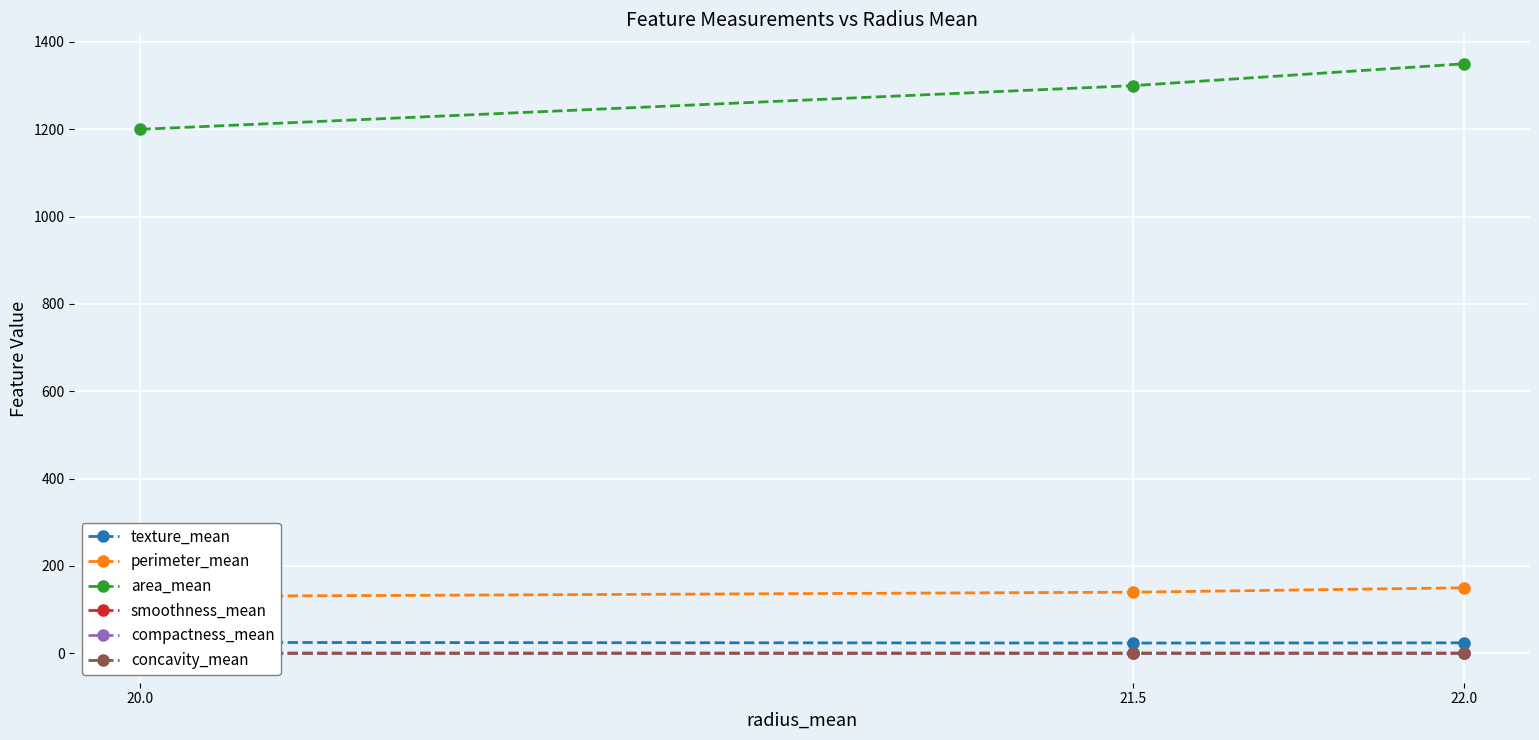

Is it true that area_mean equals 1200.0 at 20.0?

True